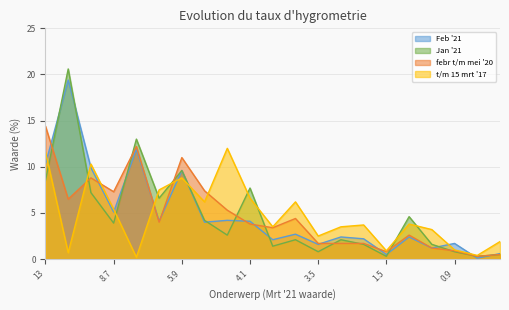

What is the smallest value displayed?

0.1